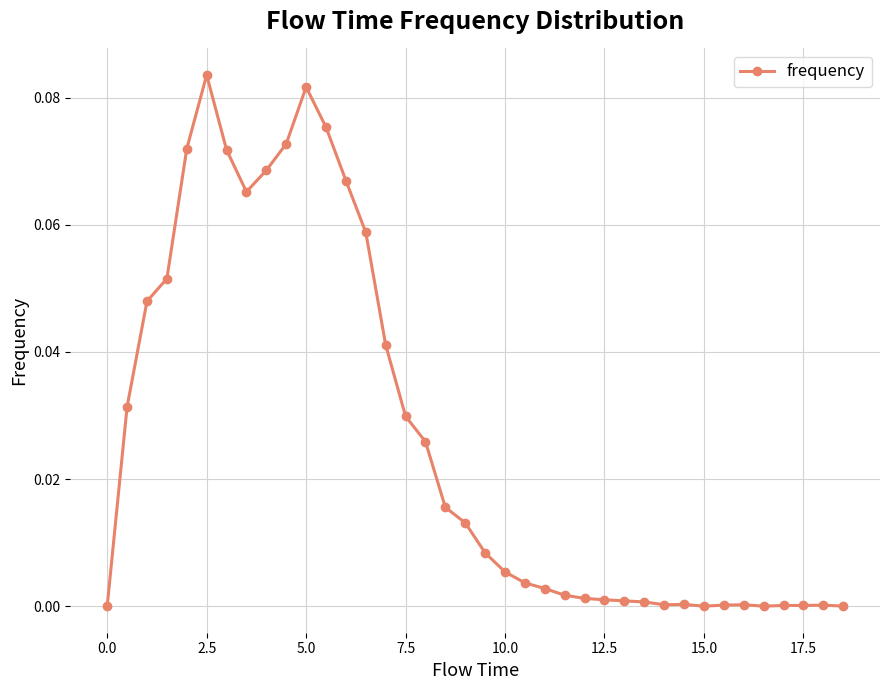

True or false: there are more than 0 points higher than both neighbors.

True